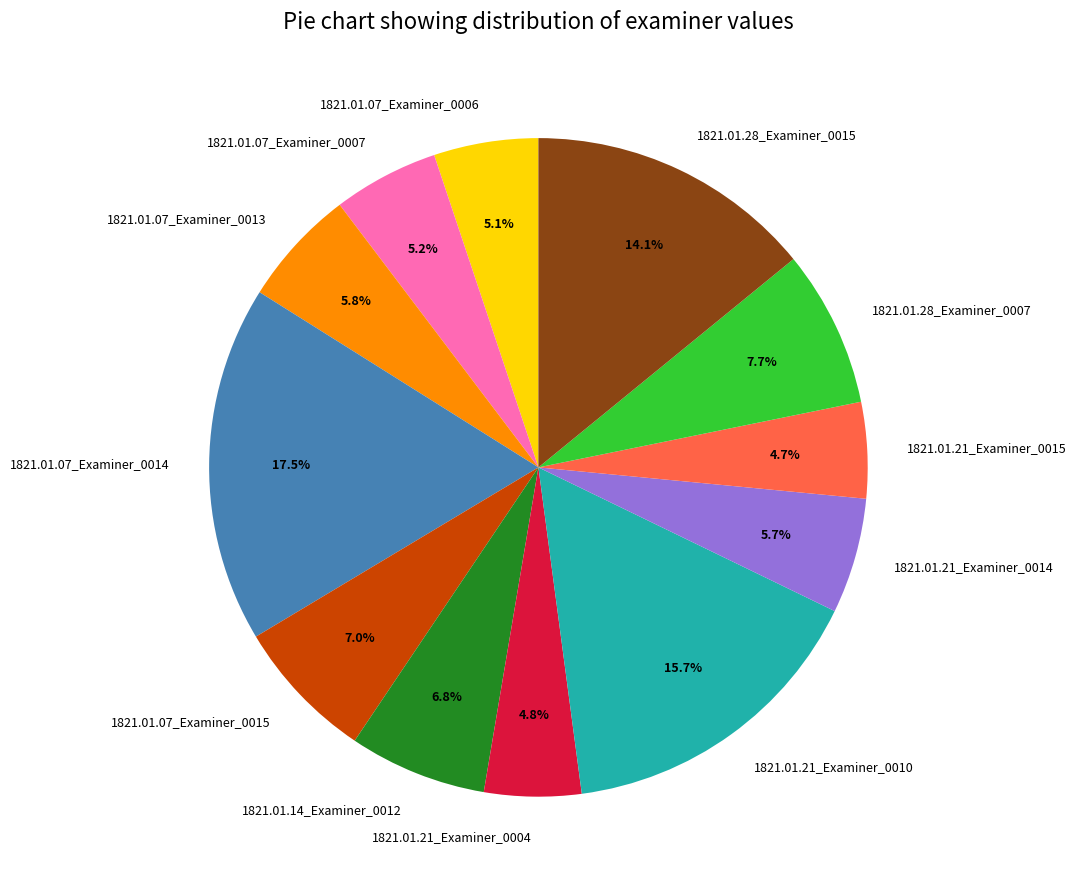

To the nearest percent, what is the average slice percentage?

8%